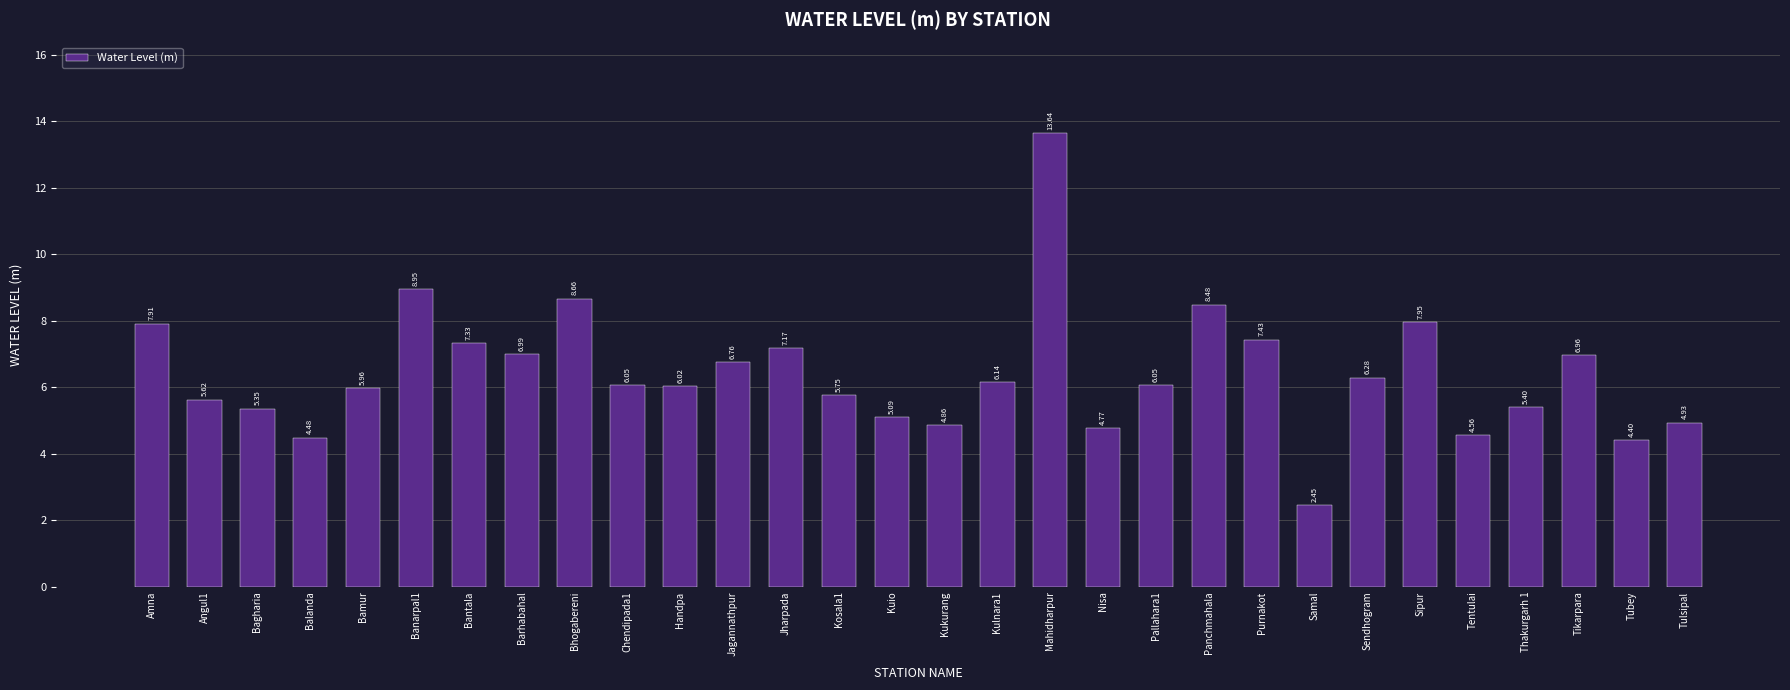

What is the difference between the maximum and minimum values?

11.2